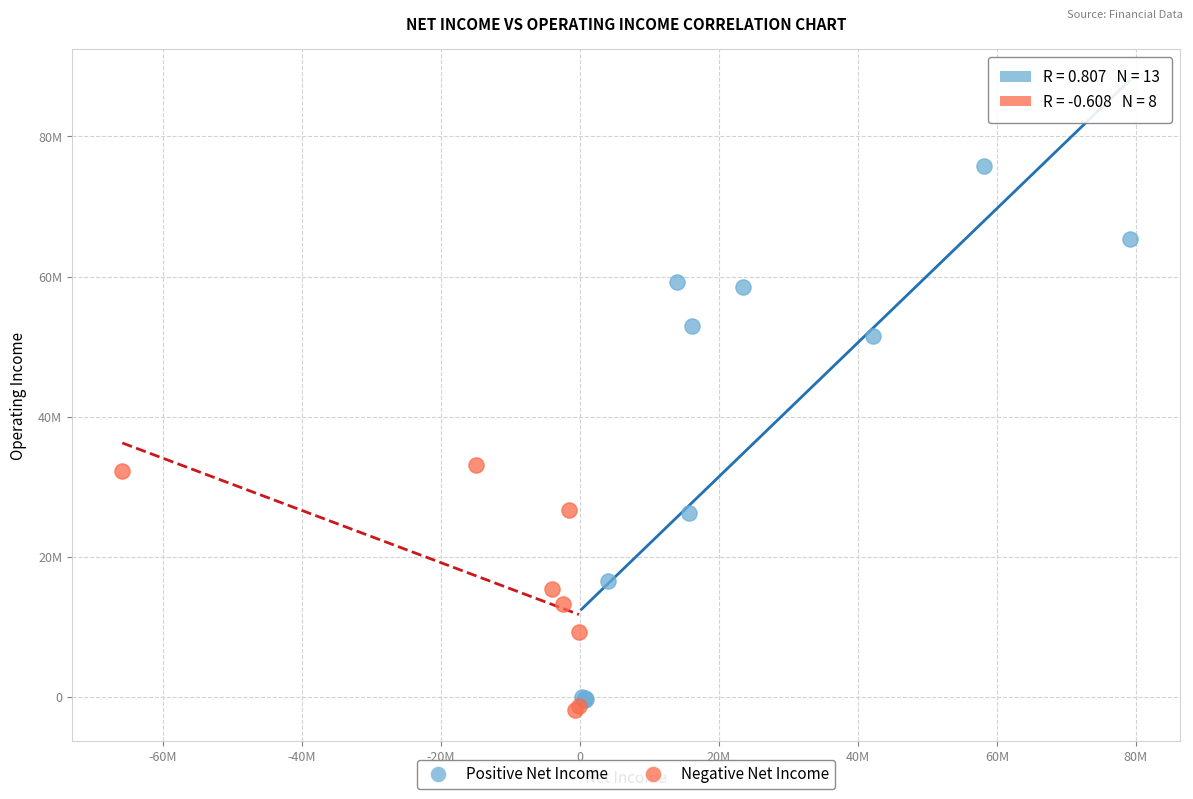

What are all the series names shown in the legend?

Positive Net Income, Negative Net Income